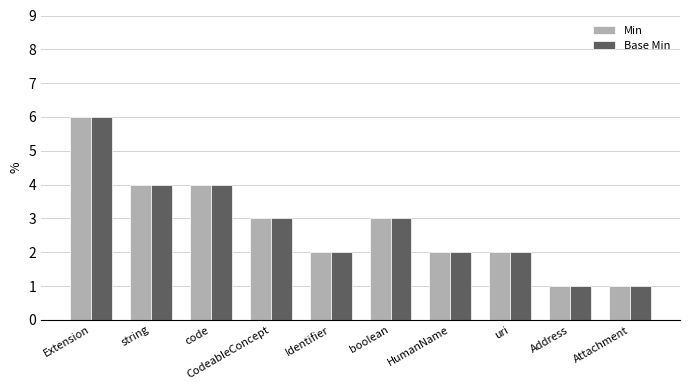

What is the sum of all Base Min values?

28